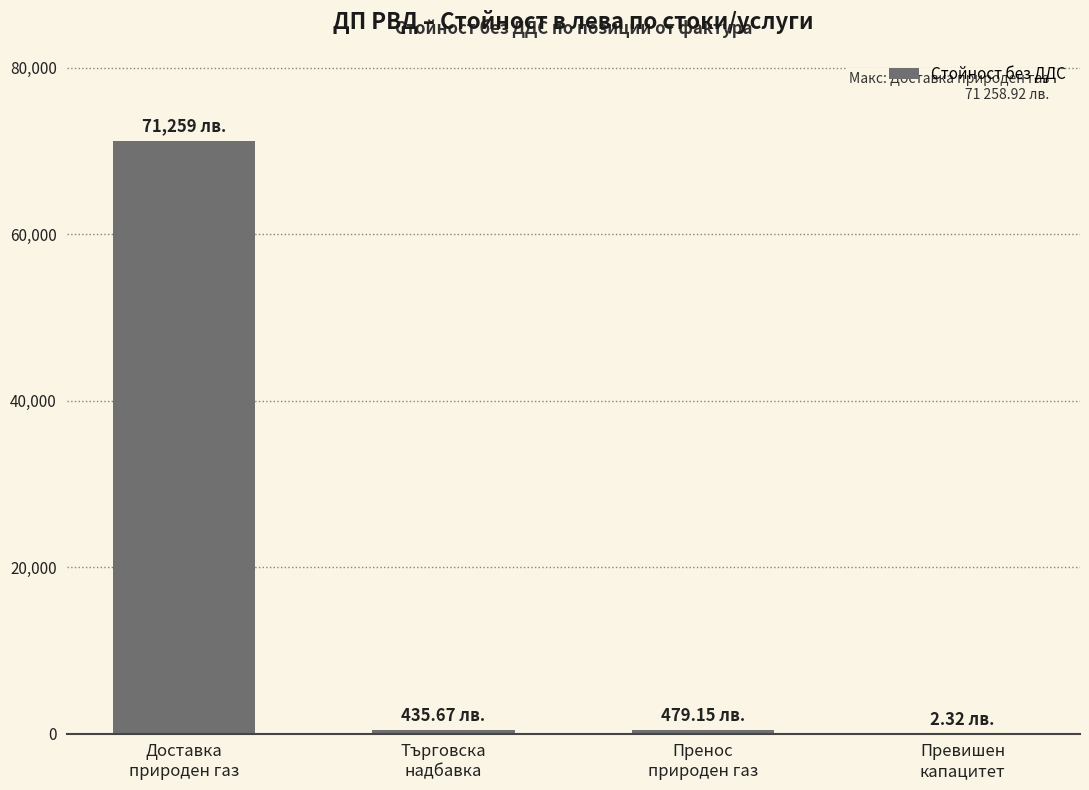

The chart shows a value of 435.7 at Търговска
надбавка. True or false?

True